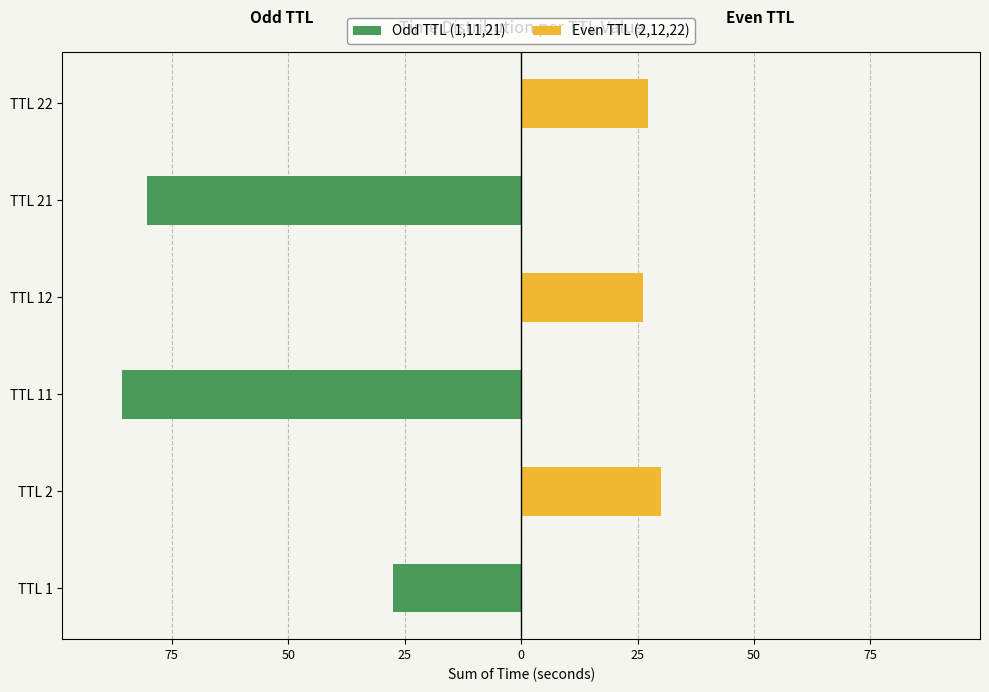

Between TTL 2 and TTL 22, which series saw the biggest shift?

Even TTL (2,12,22)